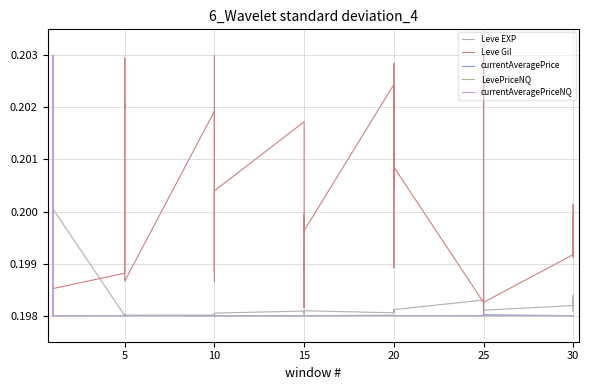

The value of Leve EXP at 10 is 0.2. True or false?

True